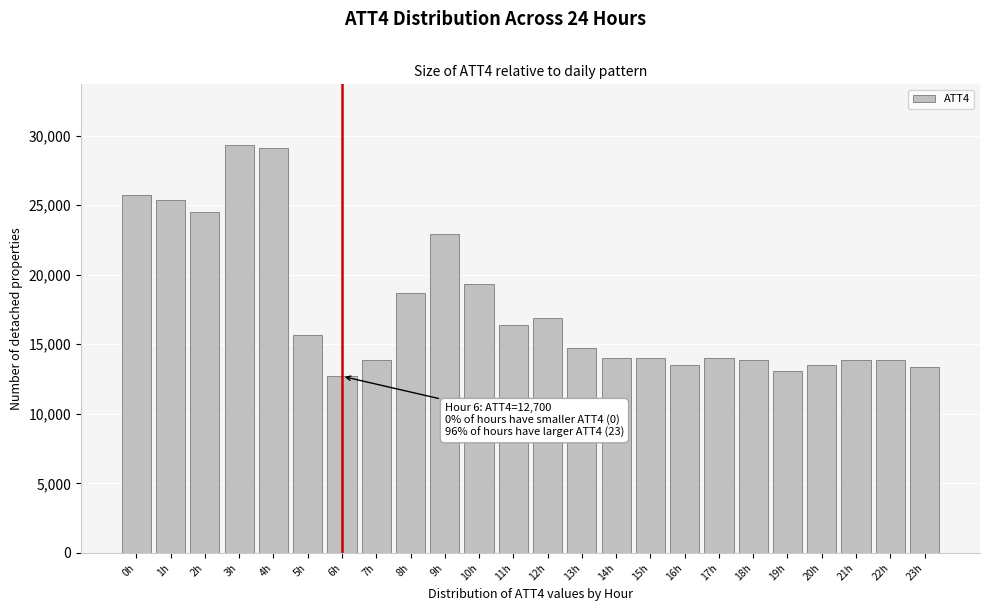

Which has a higher value, 17h or 11h?

11h